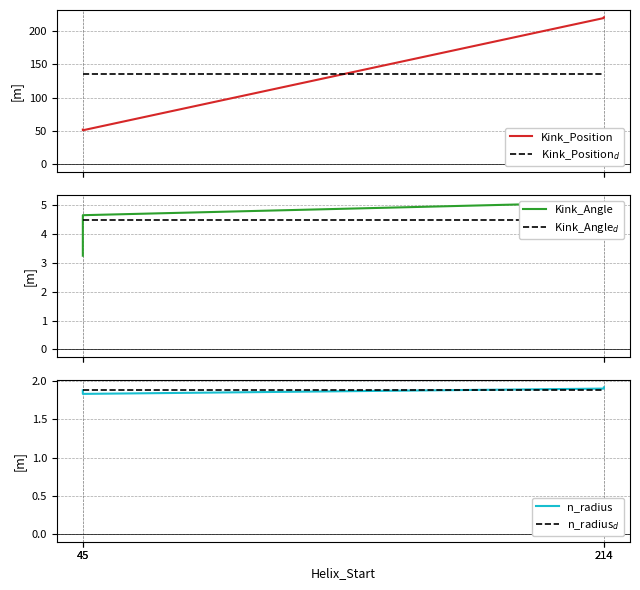

Where is n_radius nearest to the value 1?

45